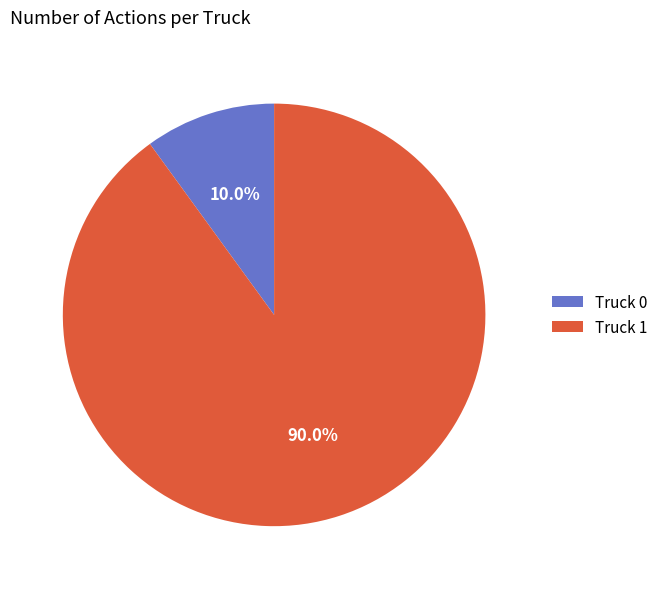

Rank the categories by value from highest to lowest.

Truck 1, Truck 0